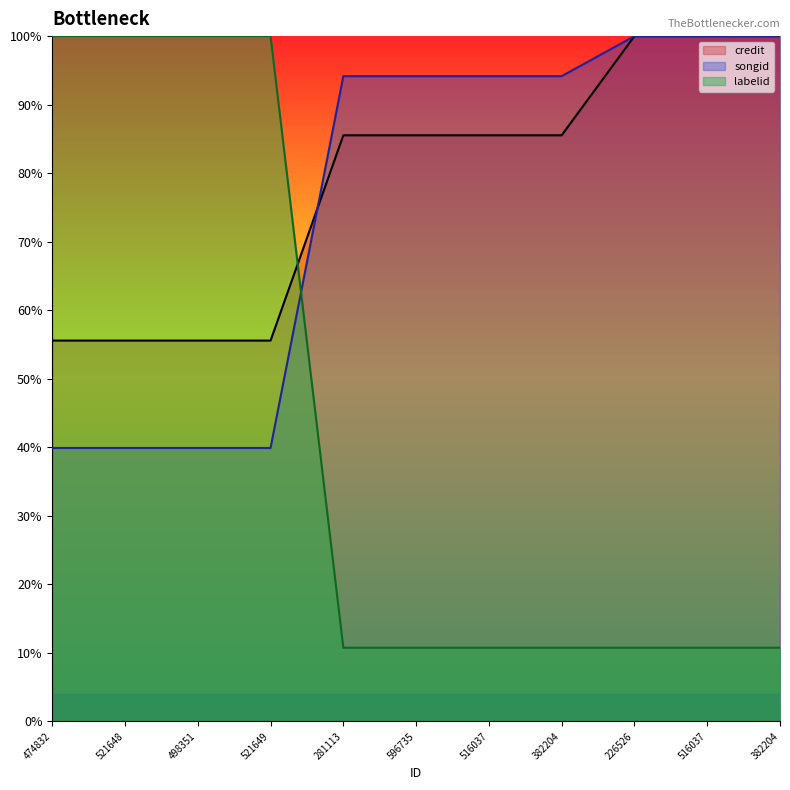

Which series changed the most between 382204 and 226526?

credit